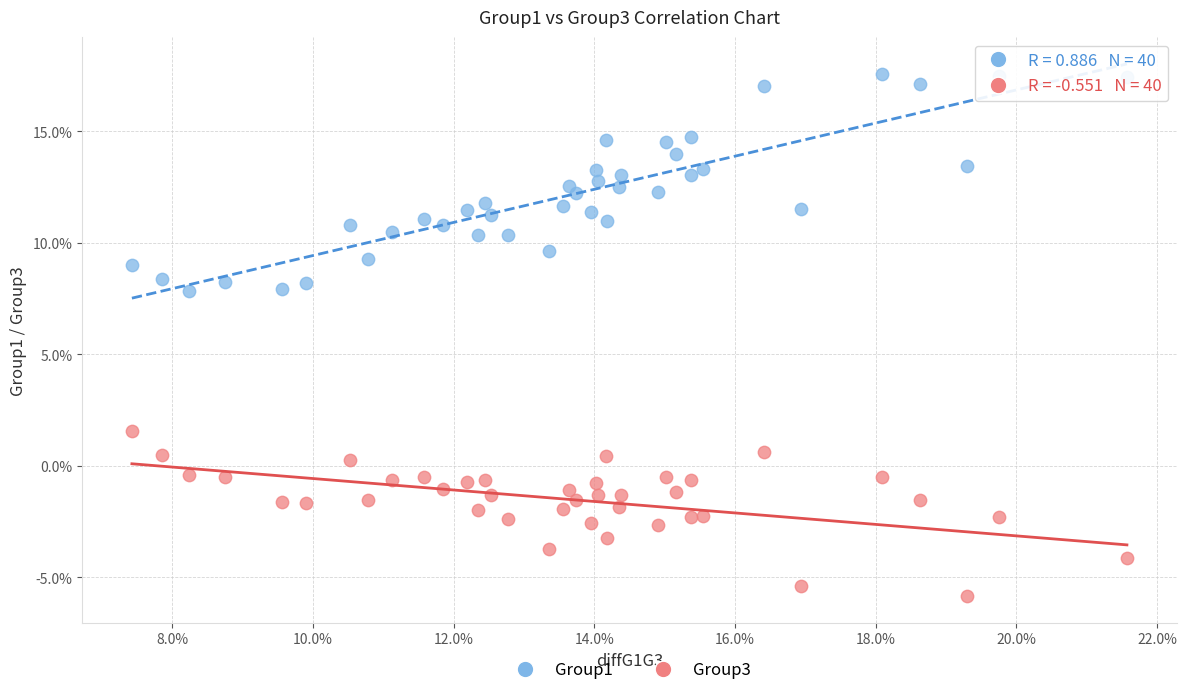

What are all the series names shown in the legend?

Group1, Group3